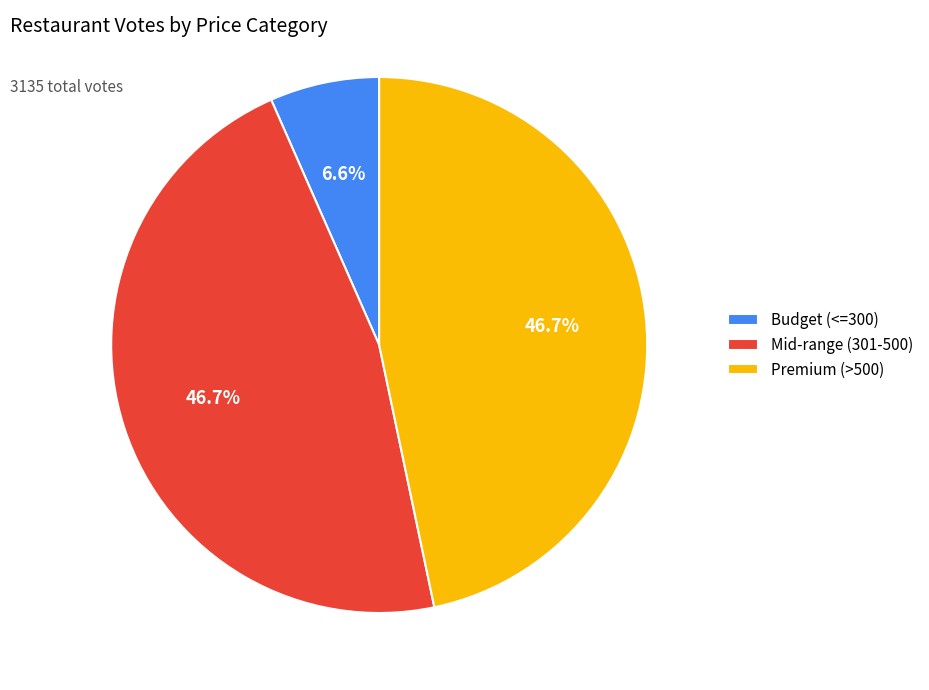

To the nearest percent, what is the difference between the largest and smallest slice percentages?

40%